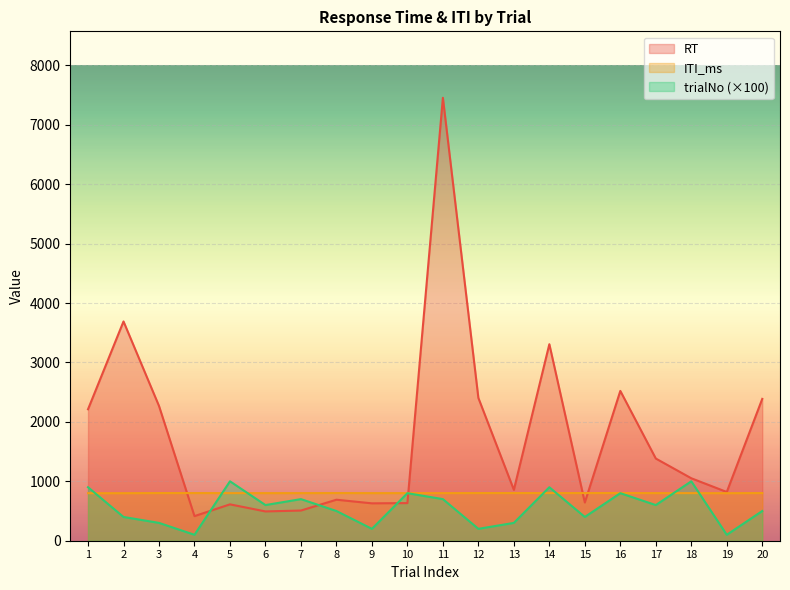

How many data points in ITI_ms are above 801?

9